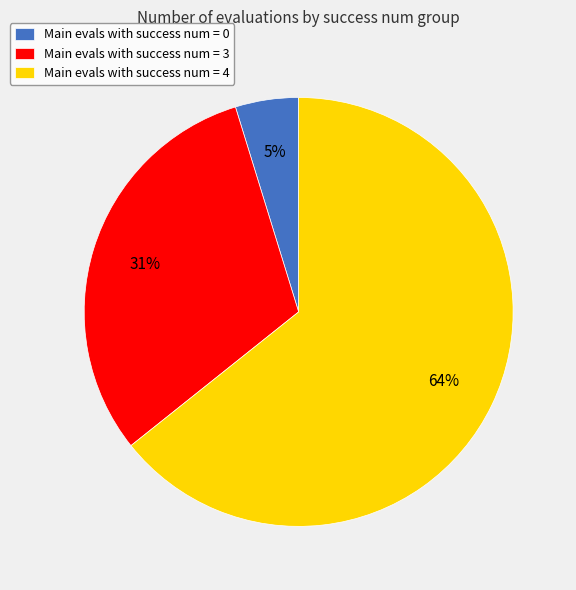

Do Main evals with success num = 4 and Main evals with success num = 3 together represent more than half of the pie?

Yes